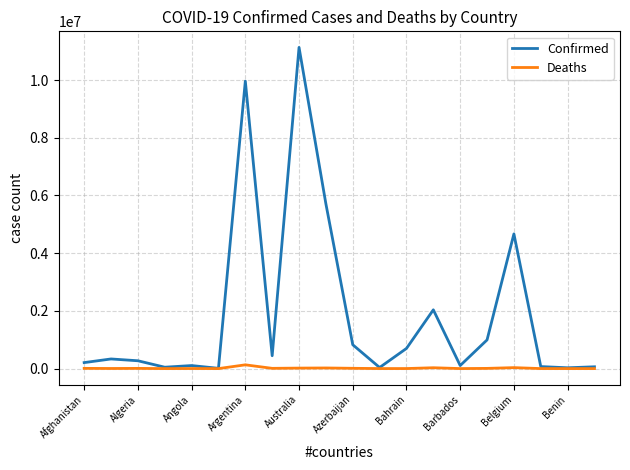

Which series has the largest range (max minus min)?

Confirmed